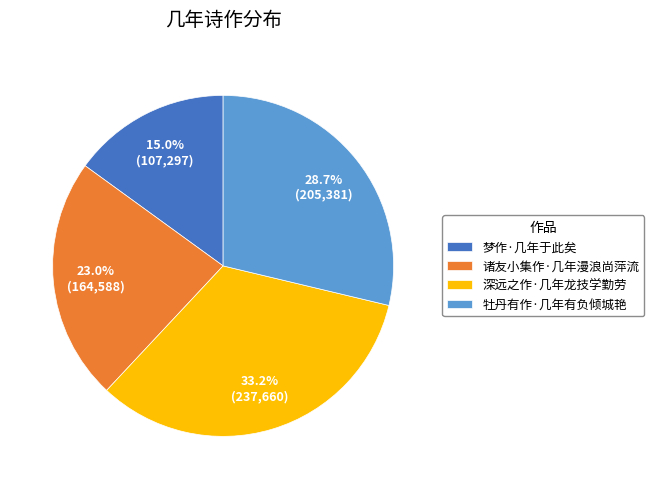

To the nearest percent, what is the combined percentage of 诸友小集作·几年漫浪尚萍流 and 牡丹有作·几年有负倾城艳?

52%